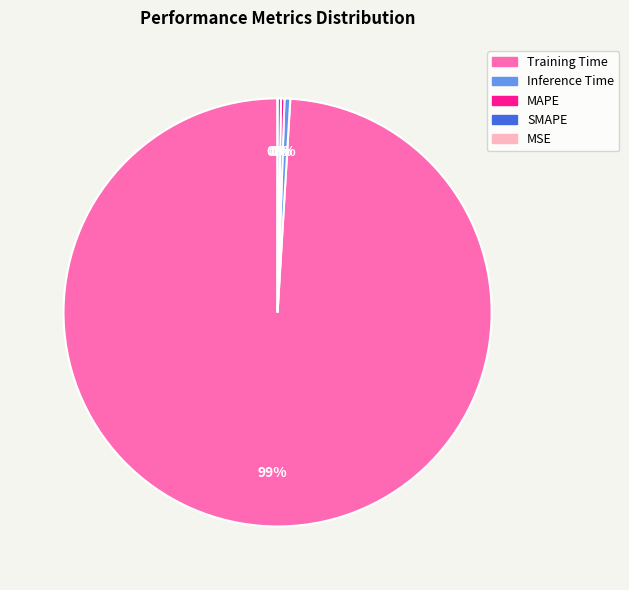

Does any single category account for the majority?

Yes